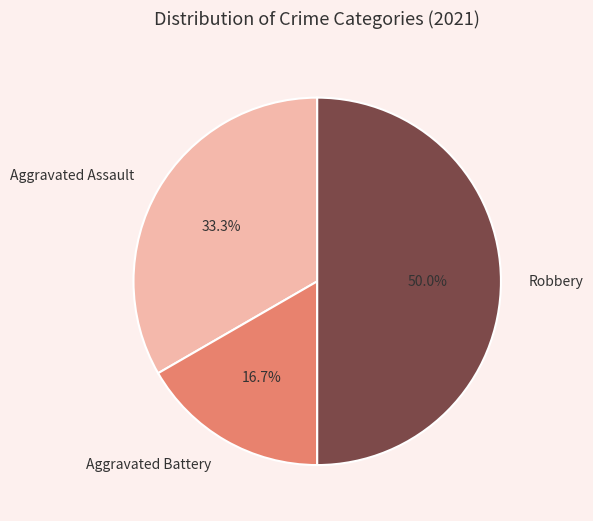

What is the ratio of the value at Aggravated Assault to the value at Aggravated Battery?

2.0